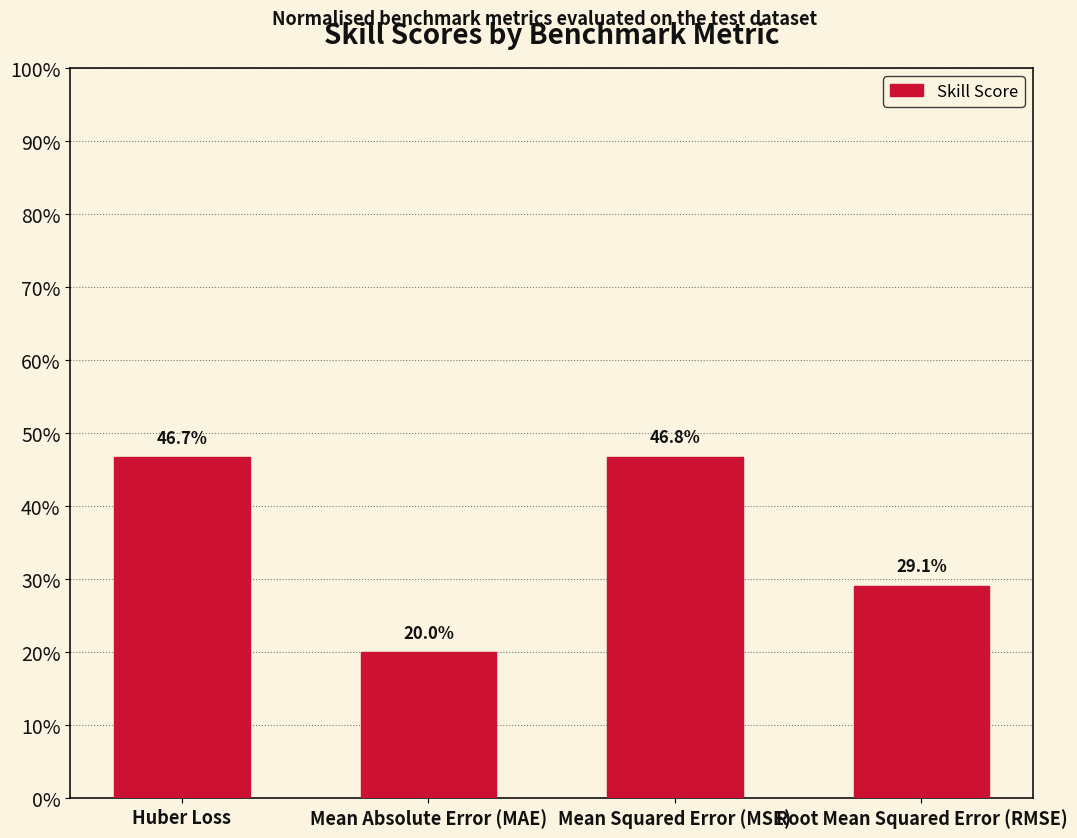

Does the chart contain any negative values?

No